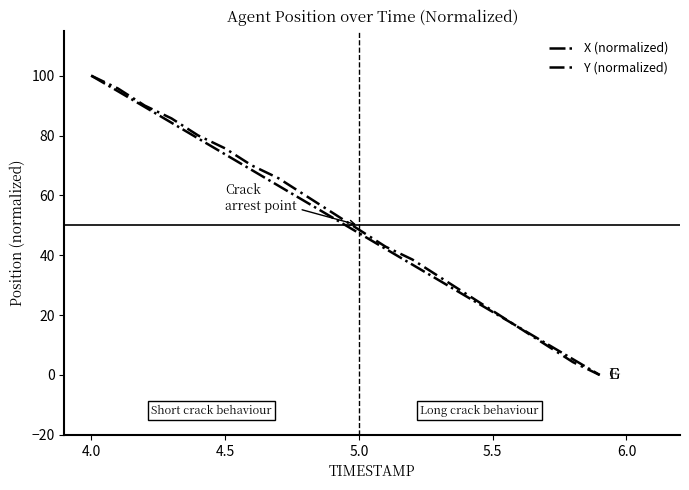

What is the highest value of the Y (normalized) series?

100.0